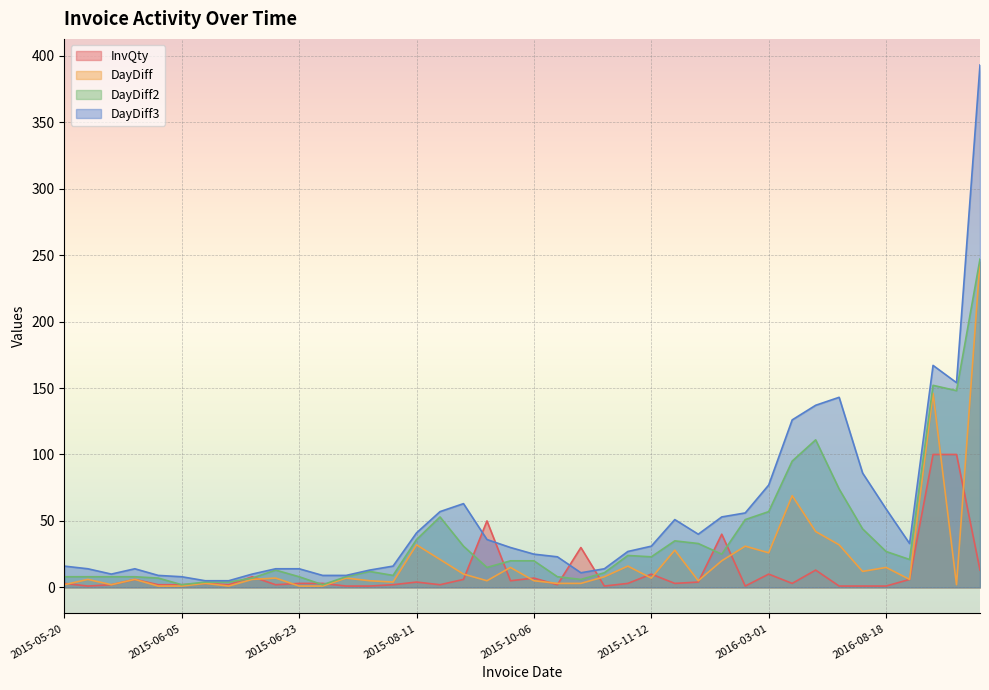

How many times do InvQty and DayDiff3 cross each other?

4